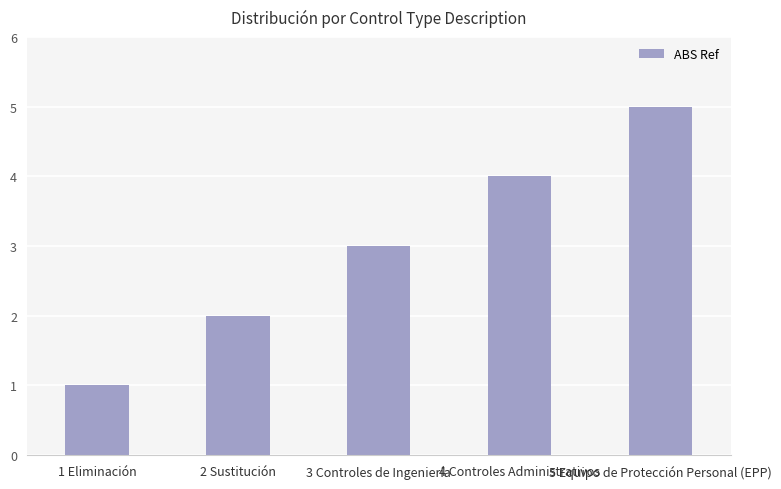

Is it true that the value at 5 Equipo de Protección Personal (EPP) is 1?

False